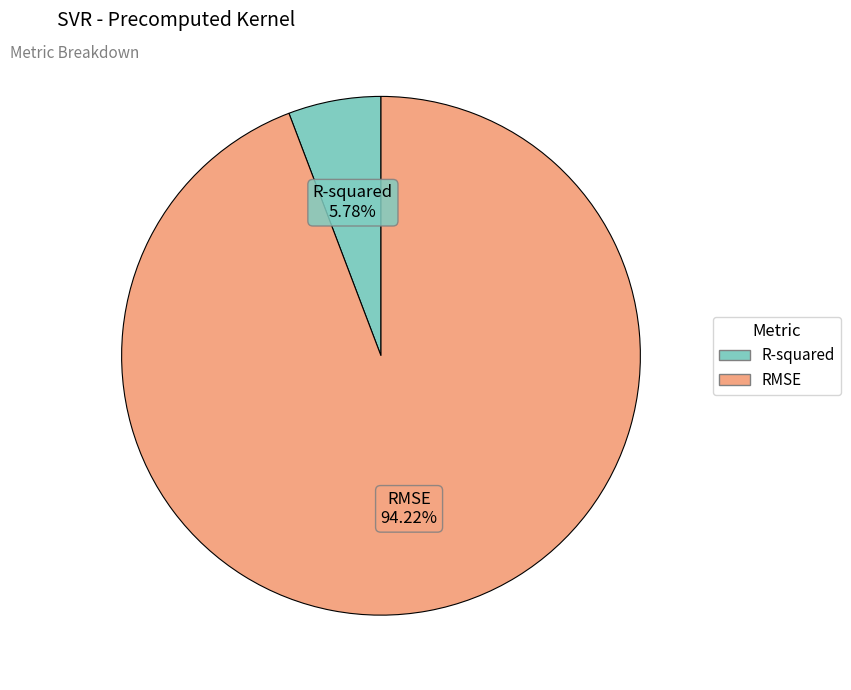

To the nearest percent, what is the difference between the largest and smallest slice percentages?

88%